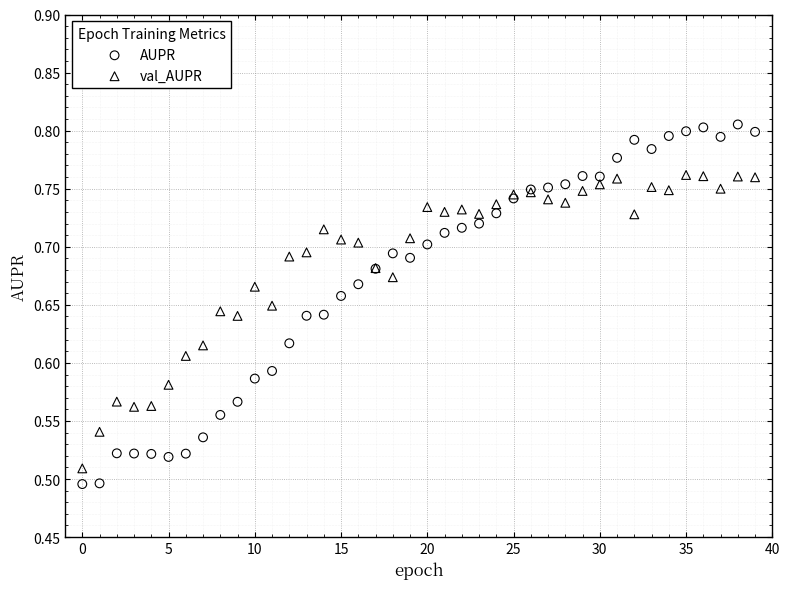

Which series has the largest Y range (max minus min)?

AUPR